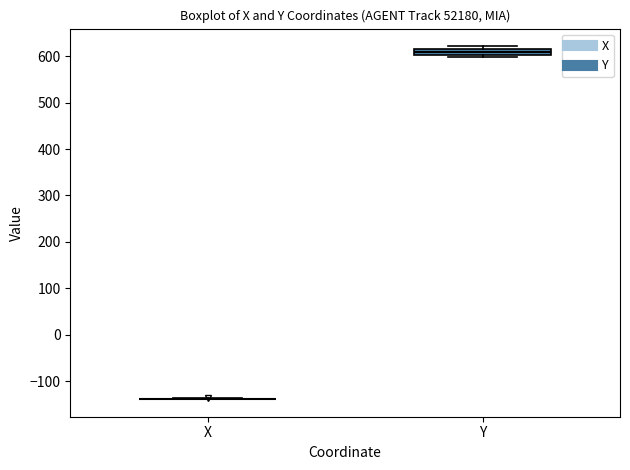

Which box is the tallest, from its lower edge to its upper edge?

Y